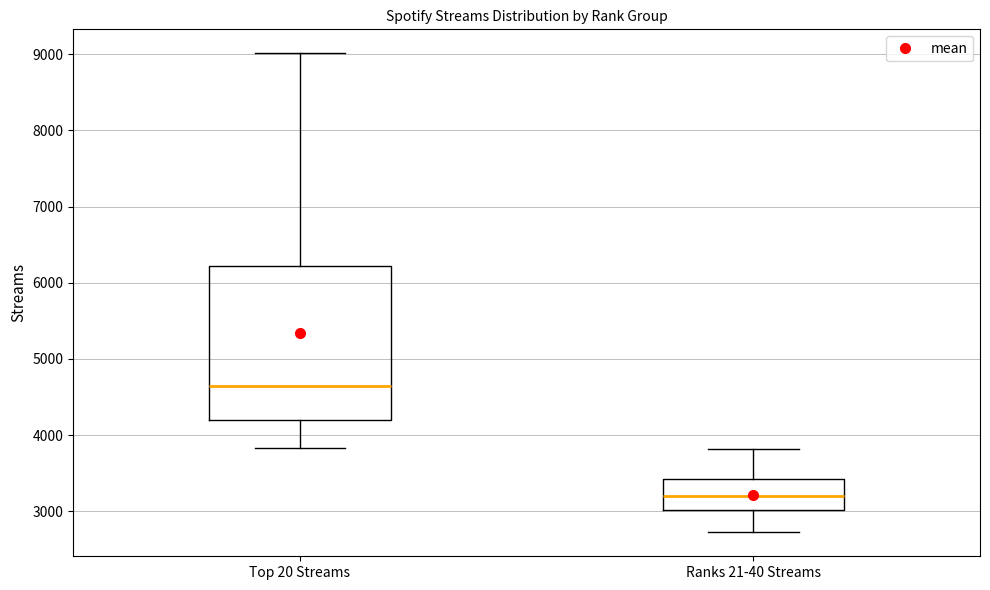

Comparing the boxes themselves (not the whiskers), which one is the tallest?

Top 20 Streams